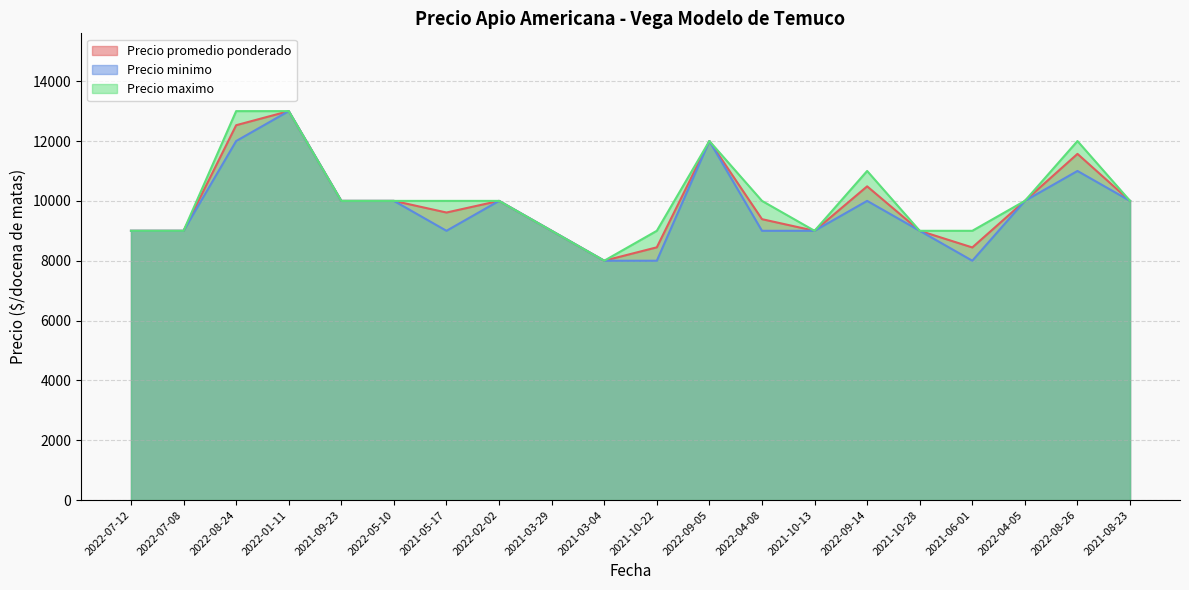

How many lines are shown in the chart?

3